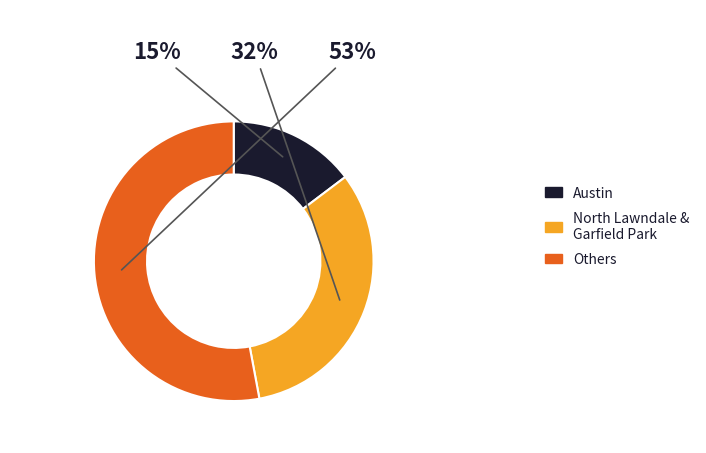

Is there any slice that represents more than half of the pie?

Yes